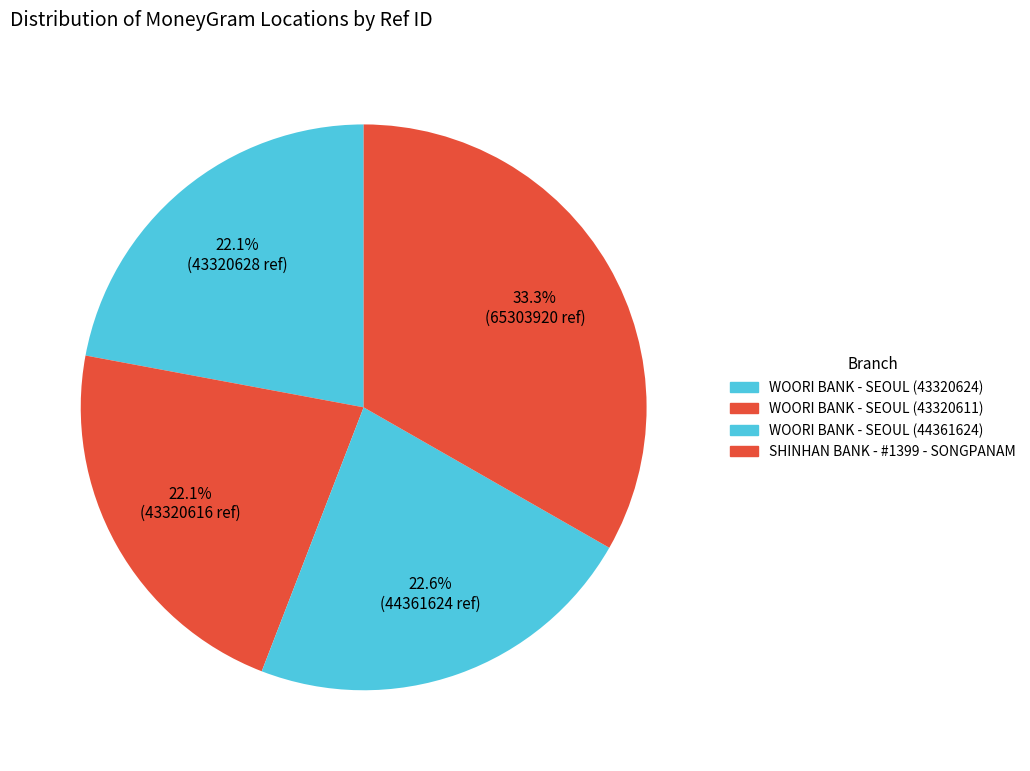

Is the sum of SHINHAN BANK - #1399 - SONGPANAM and WOORI BANK - SEOUL (43320611) greater than half?

Yes